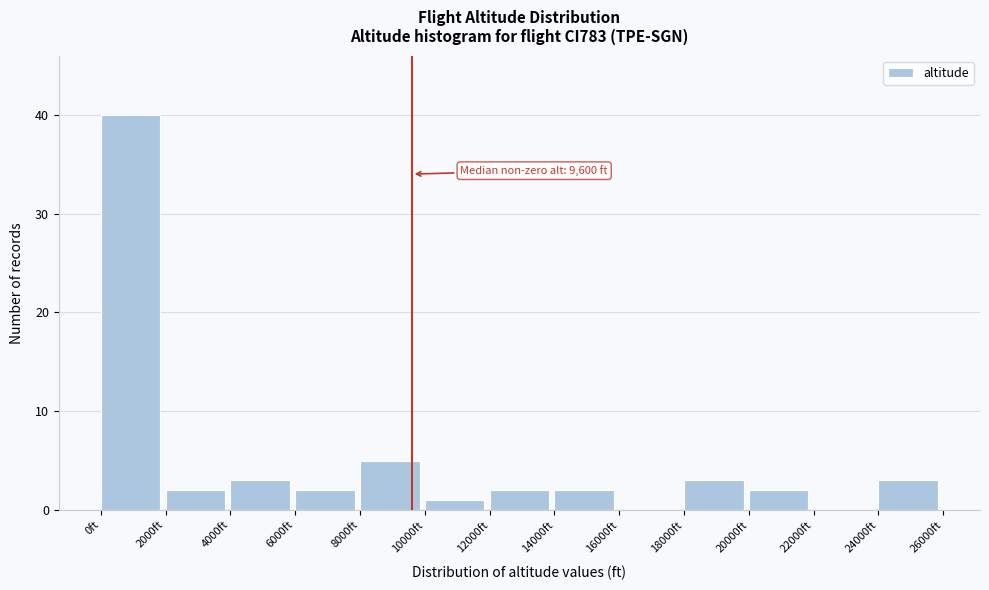

Over which range of the x-axis is the bar tallest?

0 to 2000